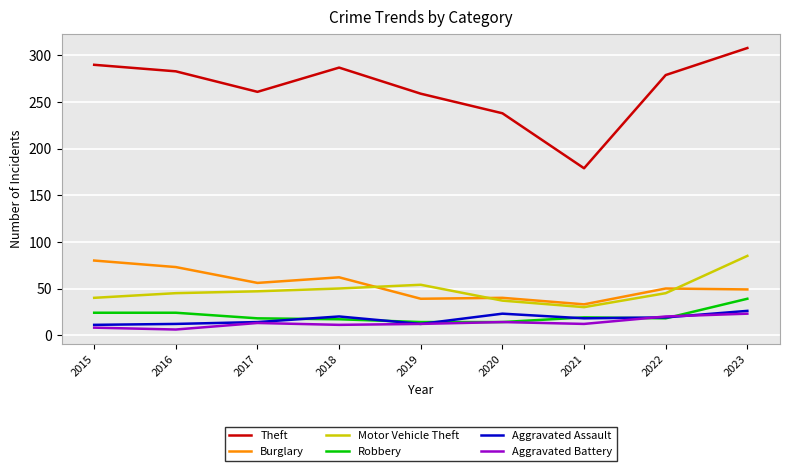

Where is the first local minimum for Theft?

2017